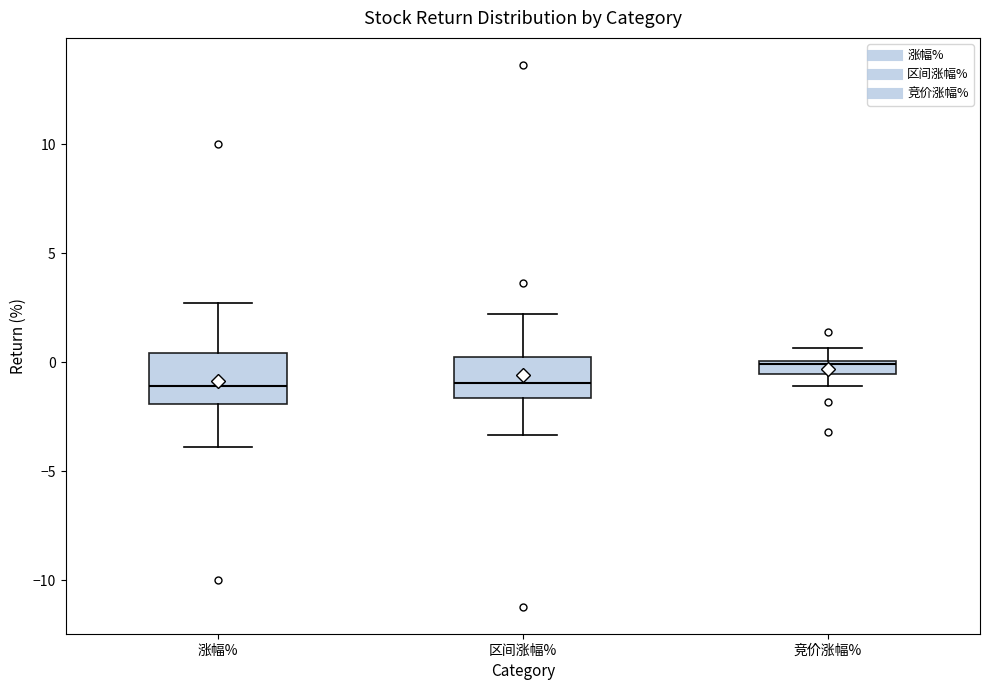

Where is the lower edge of the box for 区间涨幅% on the y-axis? The values are not printed on the chart, so give them approximately, as read against the axis.

-1.5